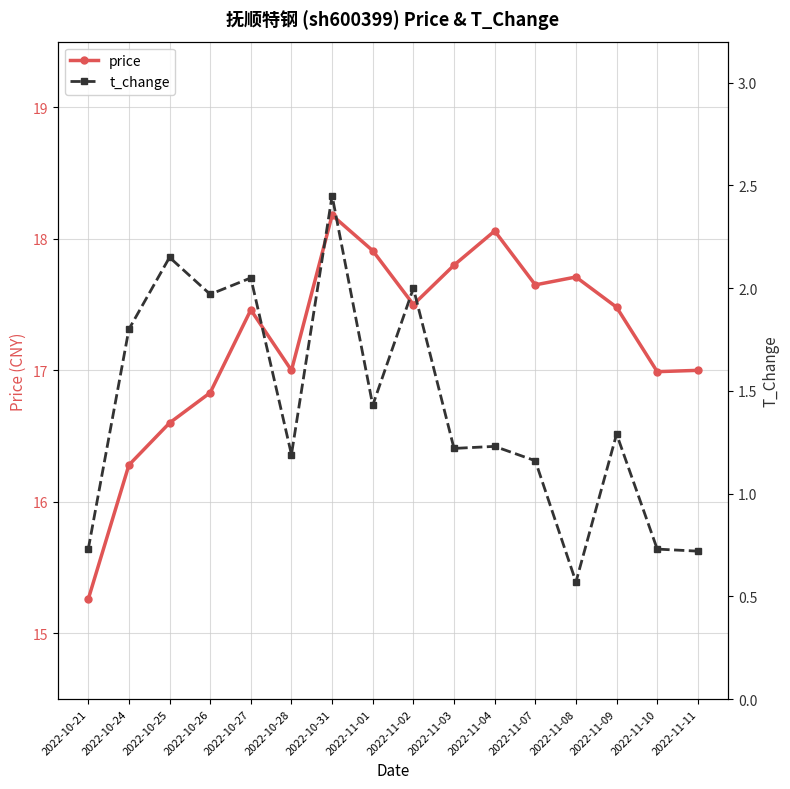

Where is the first local minimum for price?

2022-10-28